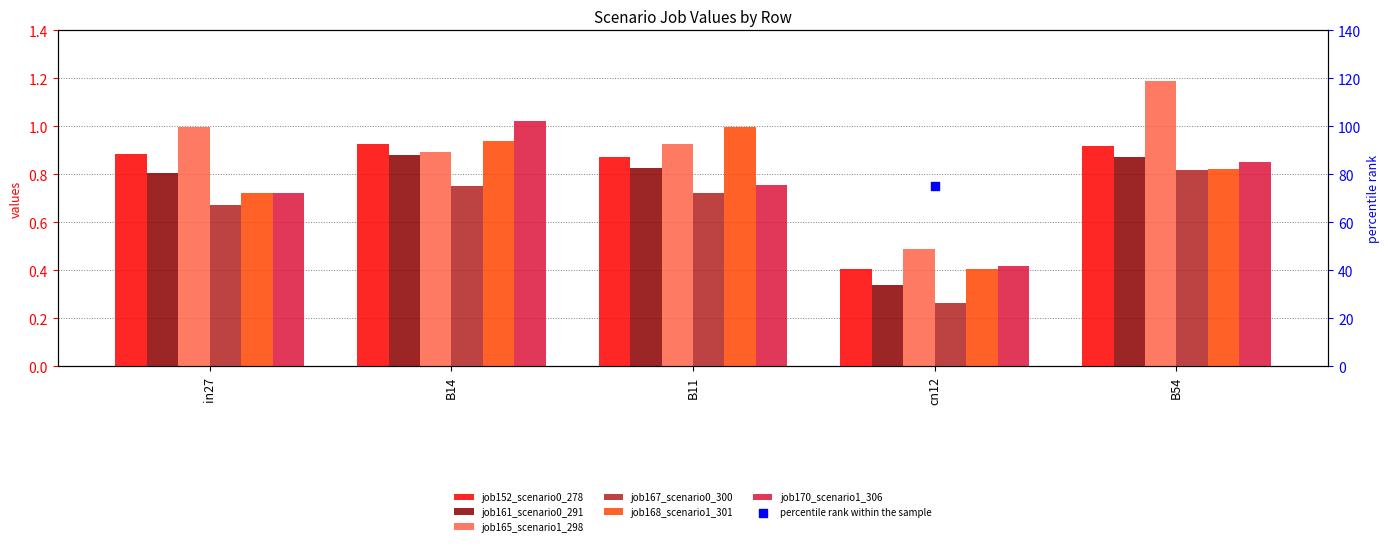

Which series contains the lowest Y value?

job167_scenario0_300